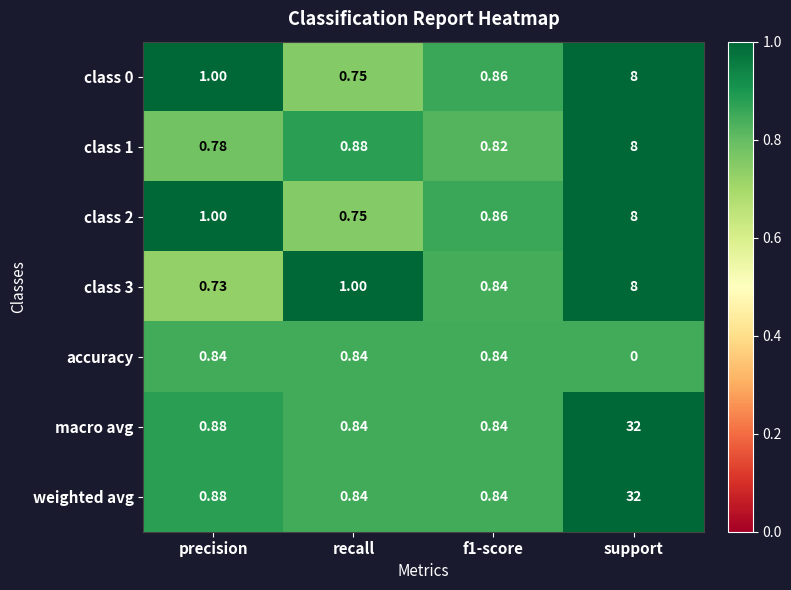

At which label does accuracy reach its minimum?

support